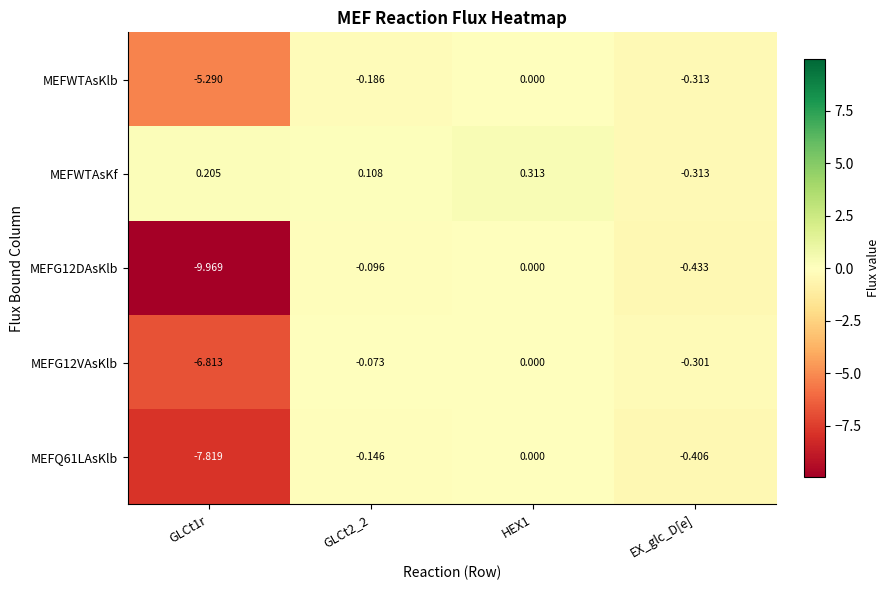

Is the value of MEFG12VAsKlb at GLCt2_2 greater than the value of MEFG12DAsKlb at GLCt2_2?

Yes